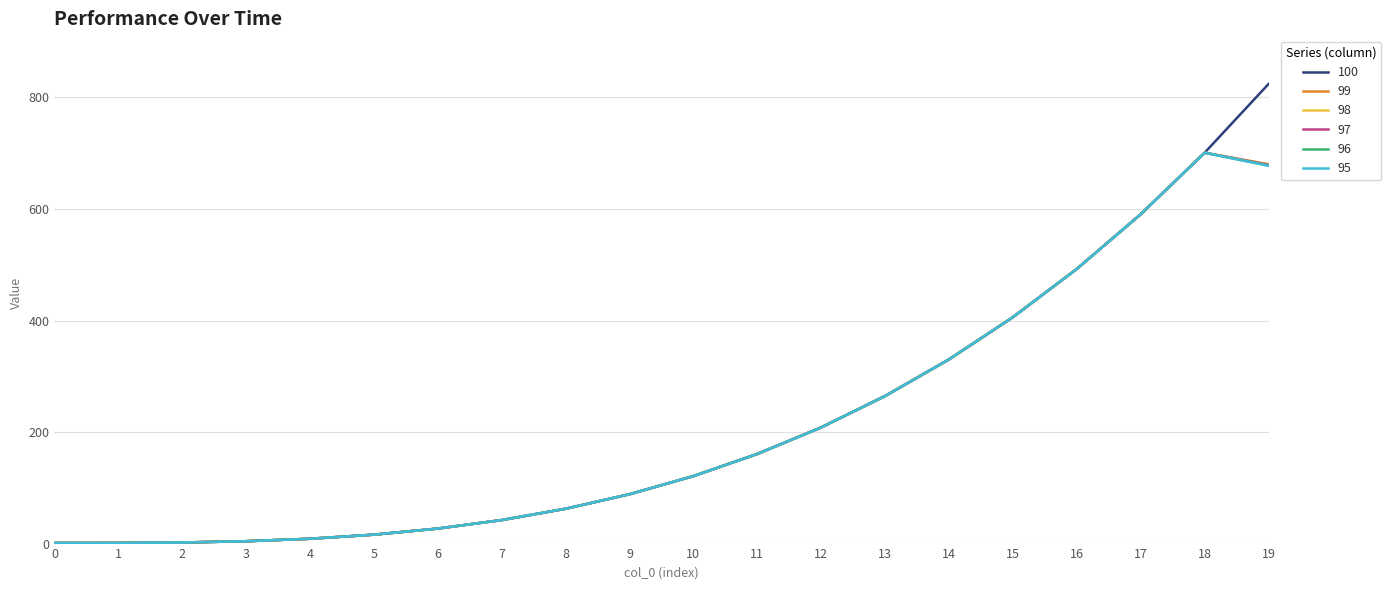

Which series has the largest range (max minus min)?

100